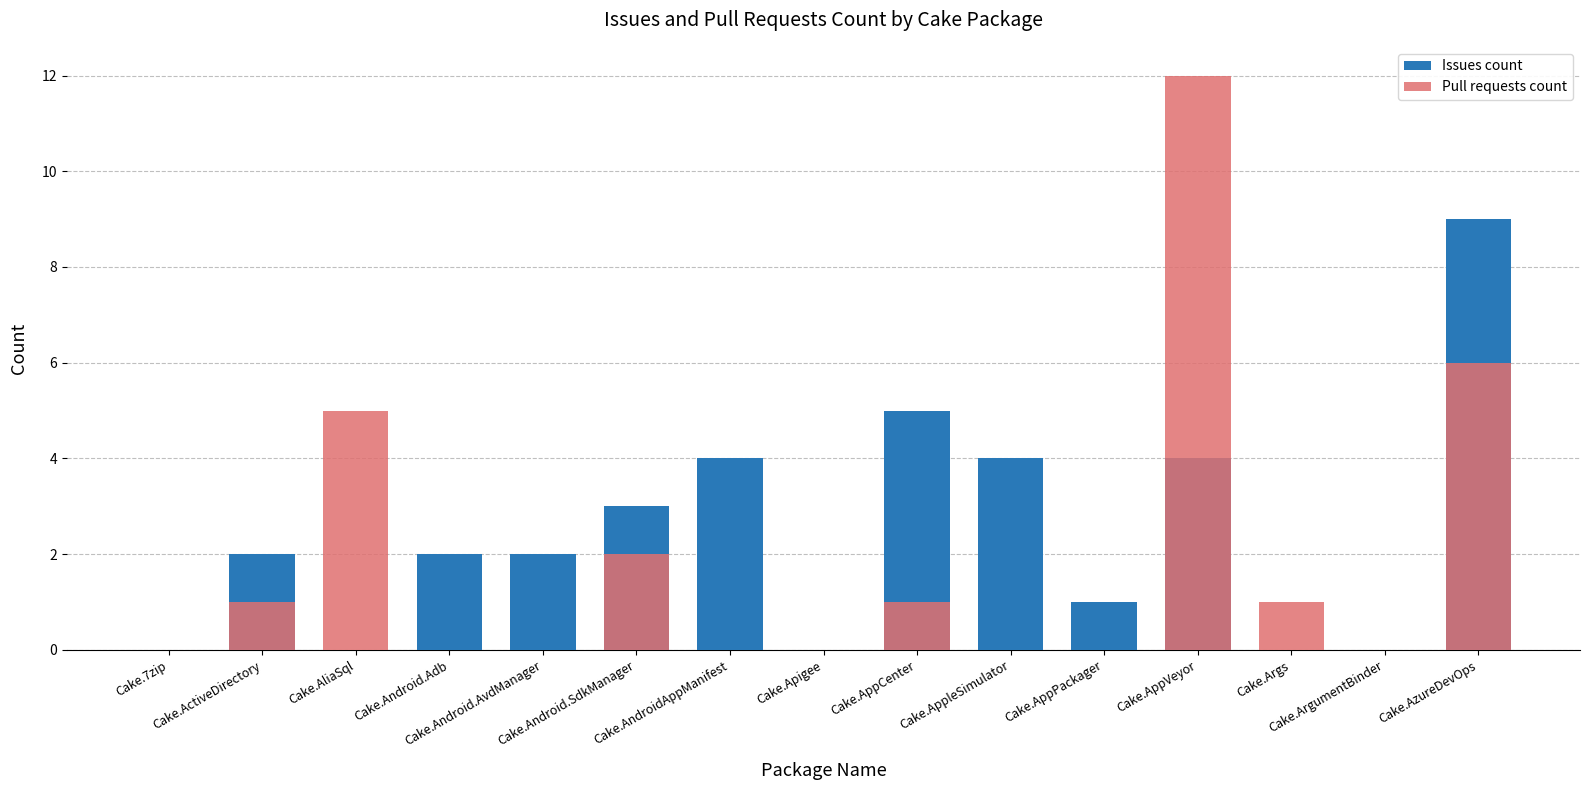

What position from the left is Cake.Android.Adb?

4